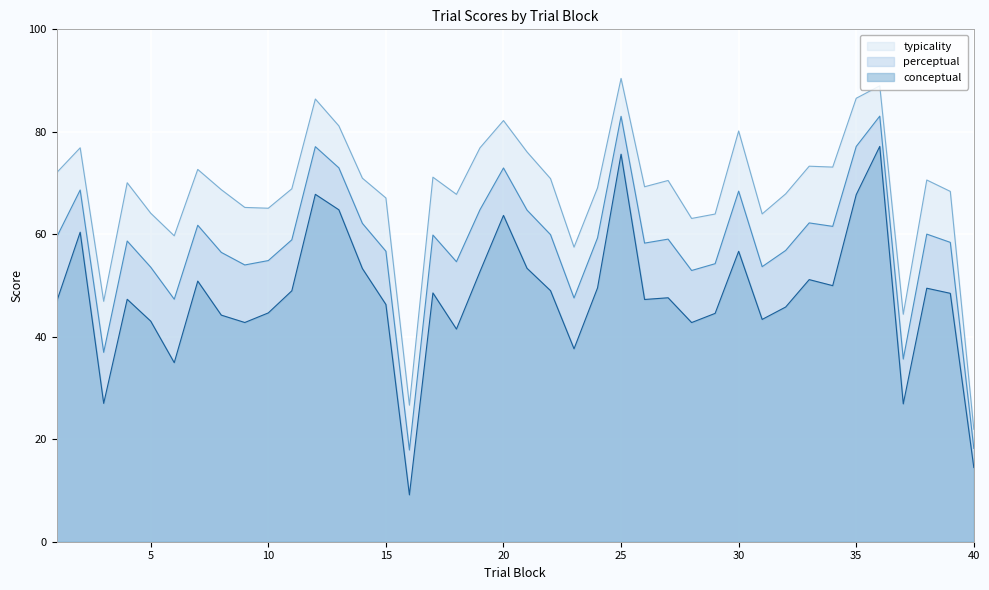

True or false: typicality and perceptual cross at least once.

False